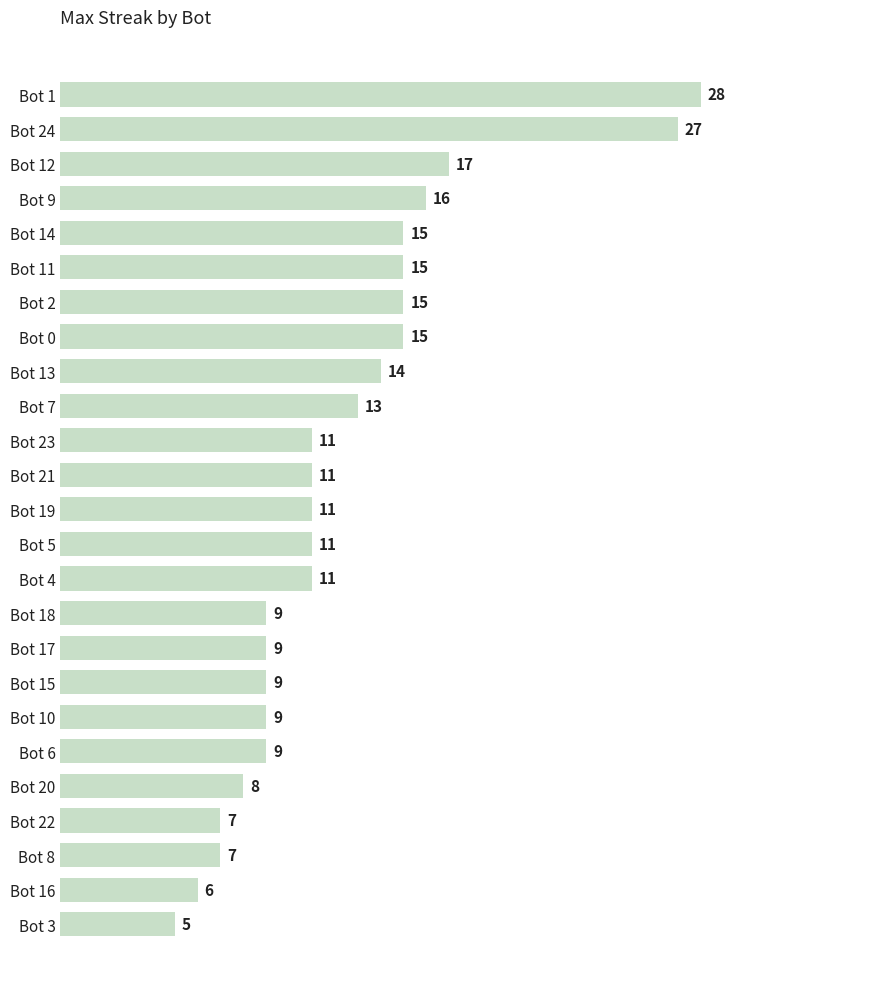

What is the minimum value shown in the chart?

5